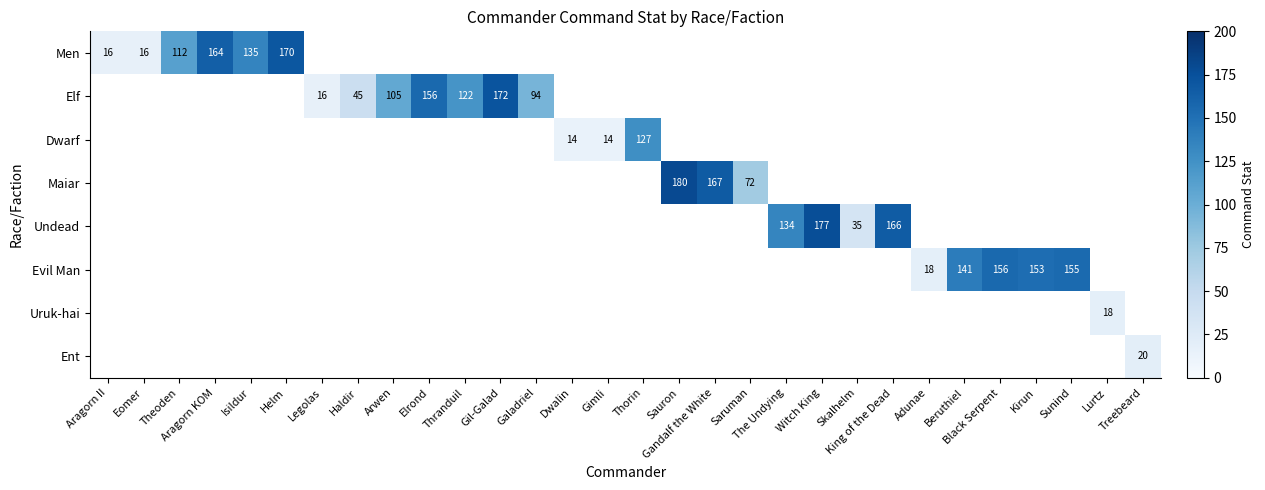

What is the smallest value displayed?

14.0